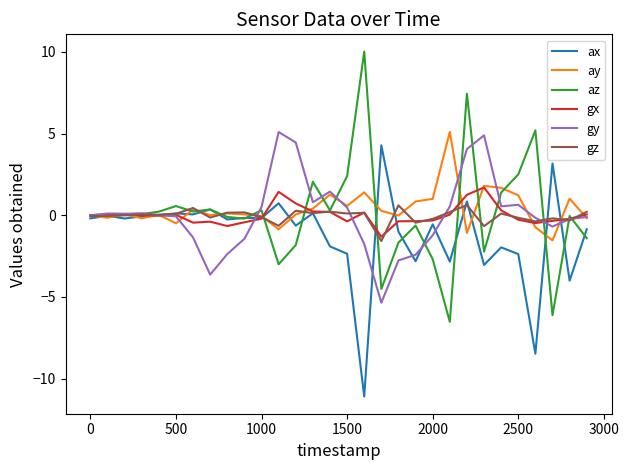

What is the maximum value shown in the chart?

10.0